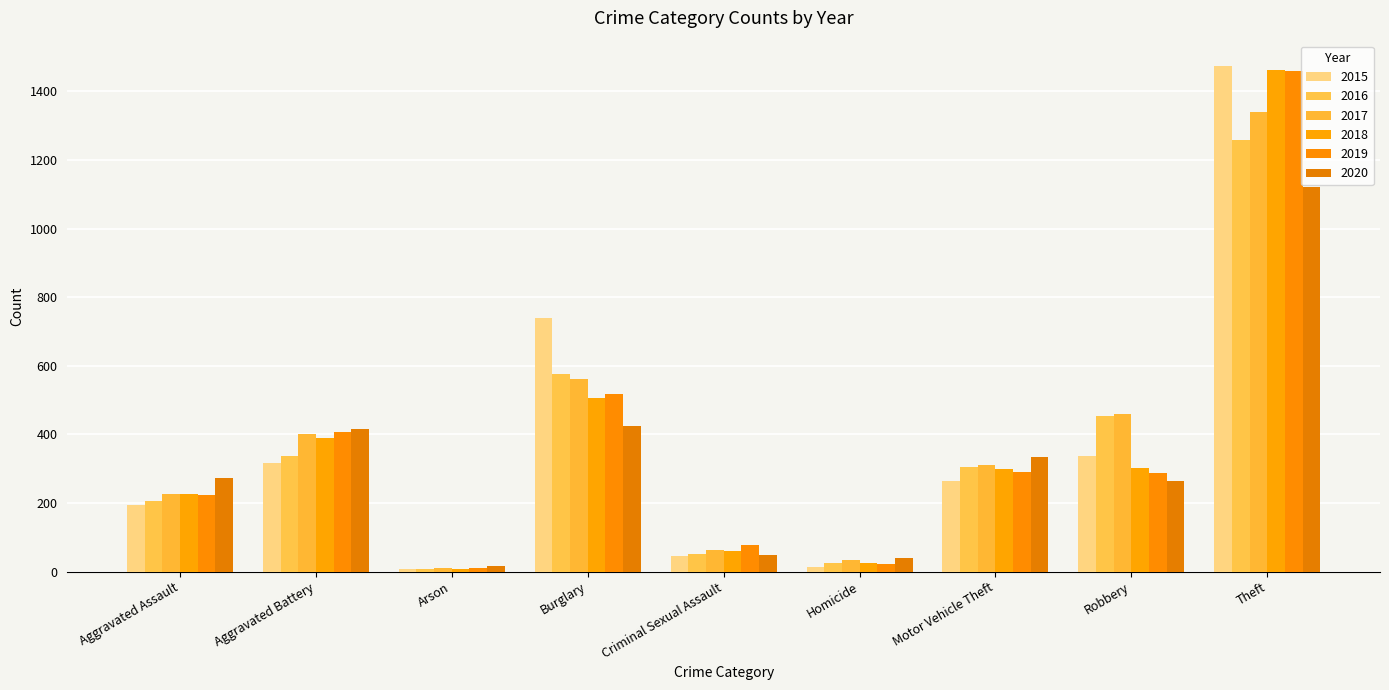

How many bars are there in total?

54